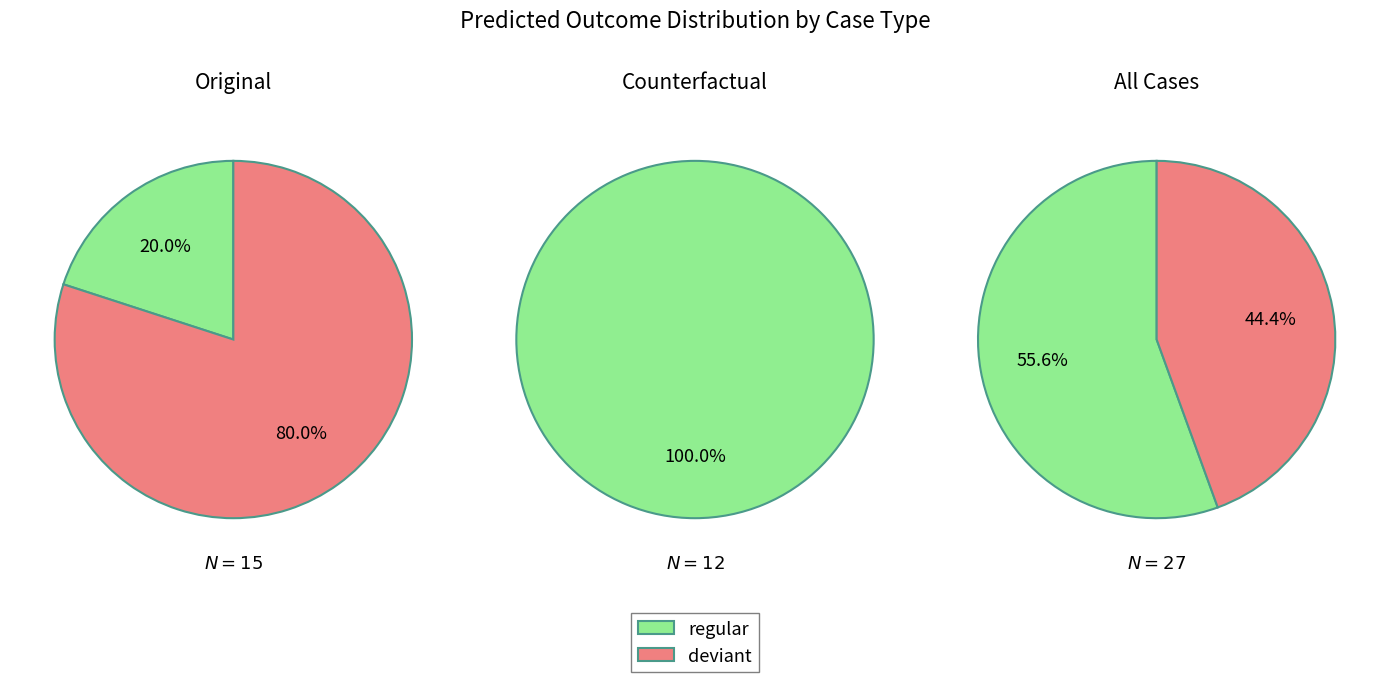

To the nearest percent, what is the combined percentage of regular and deviant?

100%